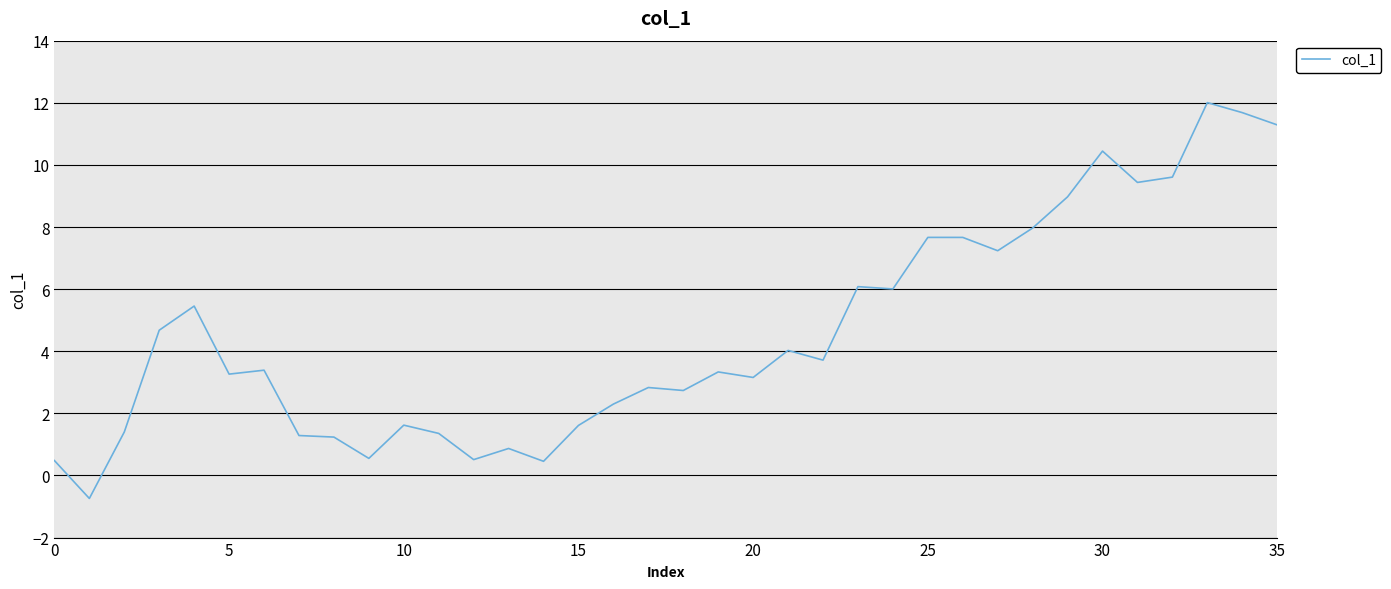

What is the minimum value shown in the chart?

-0.7